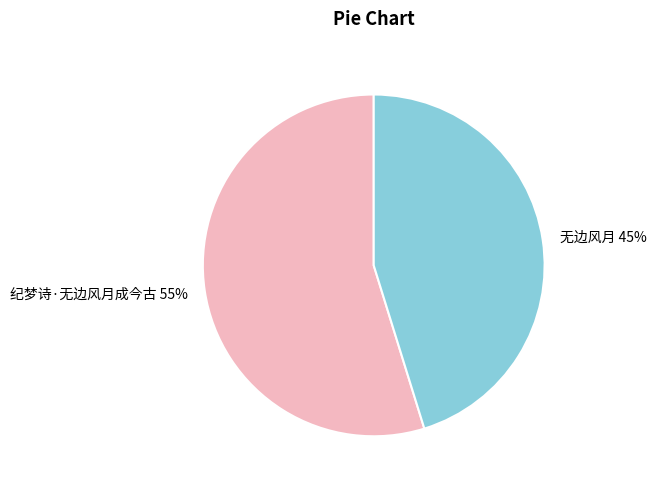

Is there any slice that represents more than half of the pie?

Yes